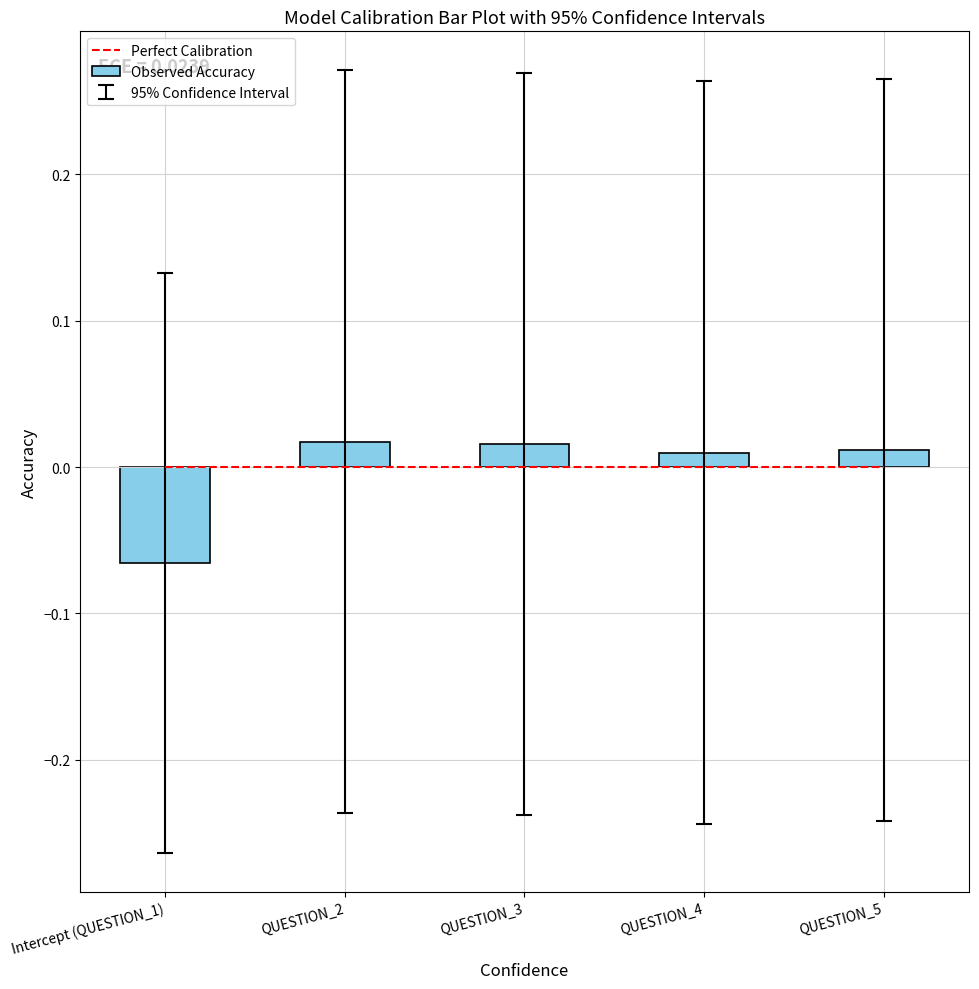

How many negative values does the Observed Accuracy series have?

1